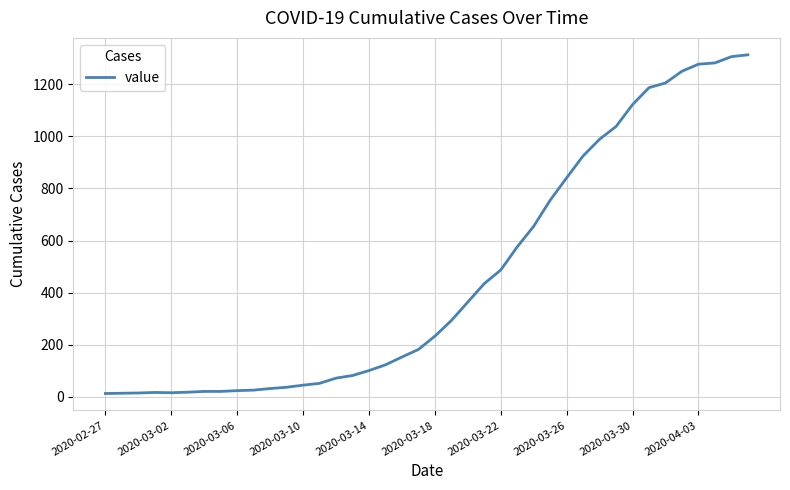

What is the greatest value displayed?

1313